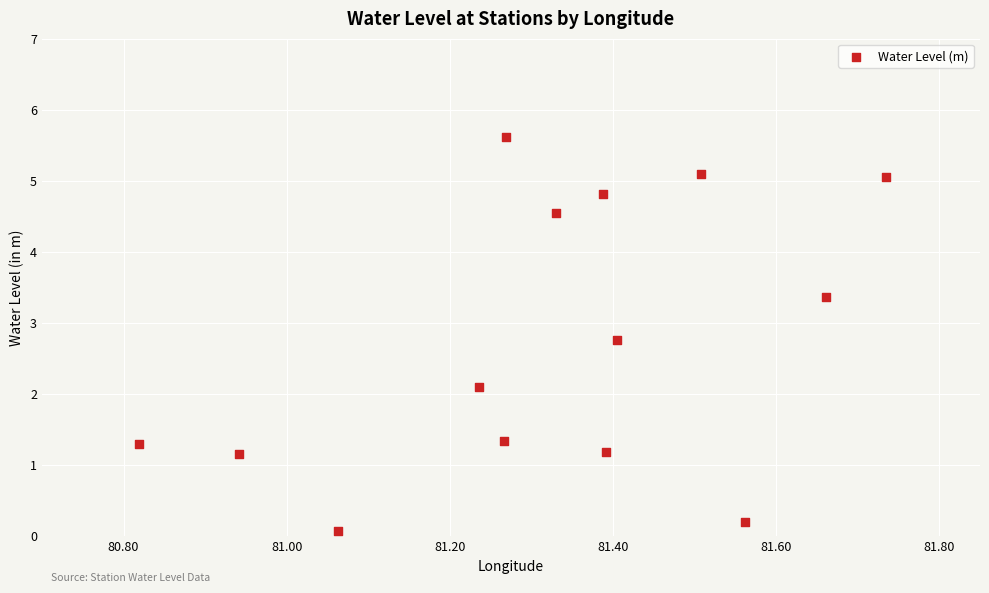

What is the range of X values (max minus min)?

0.9